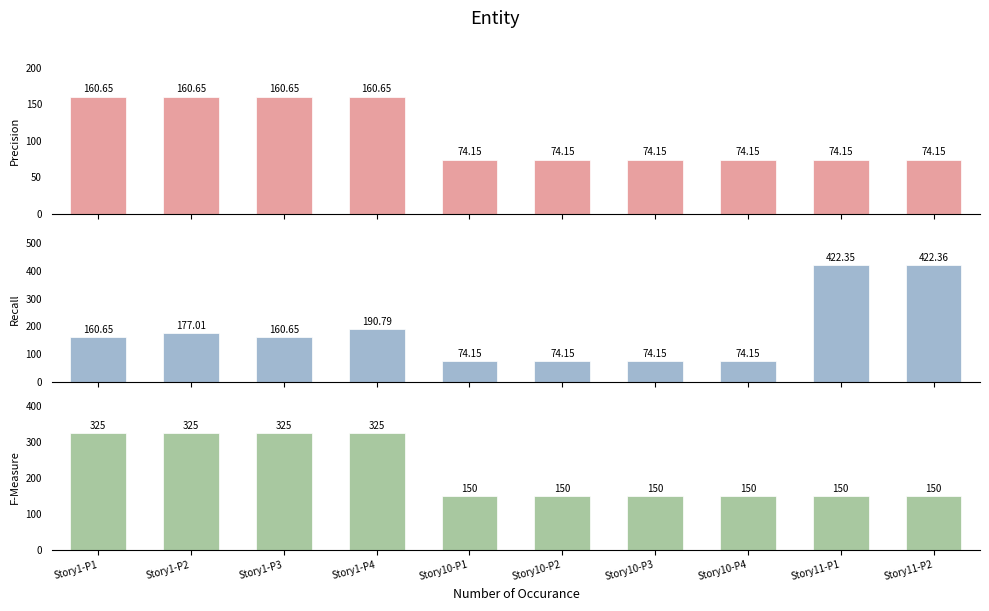

Between Story11-P2 and Story10-P2, which is larger?

Story11-P2